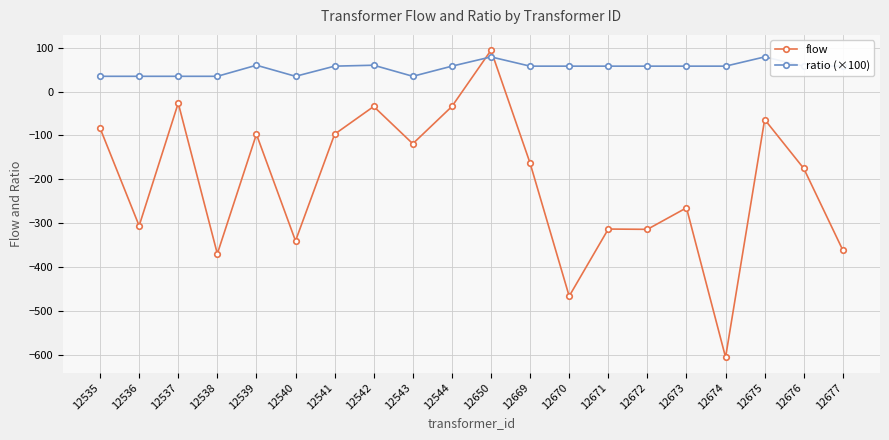

Rank the series at 12540 from lowest to highest value.

flow, ratio (×100)